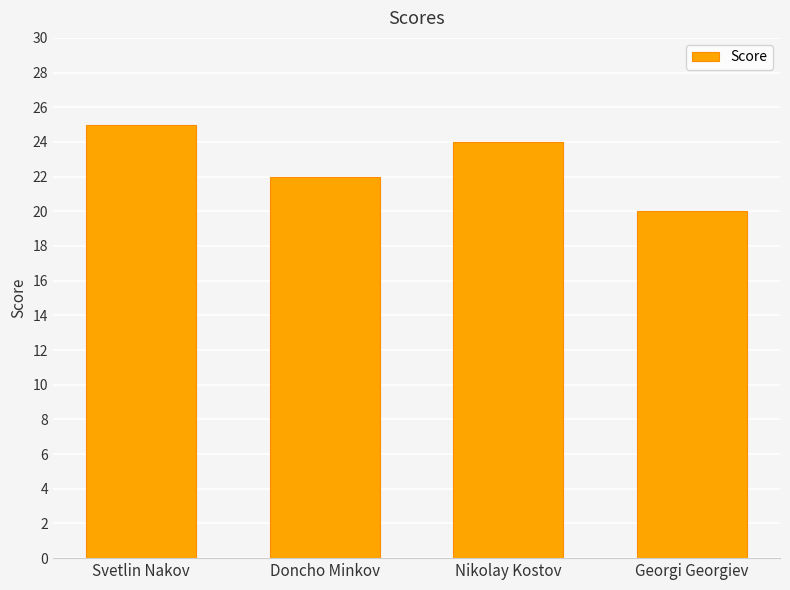

Reading left to right, what are all the values shown in this chart?

25	22	24	20